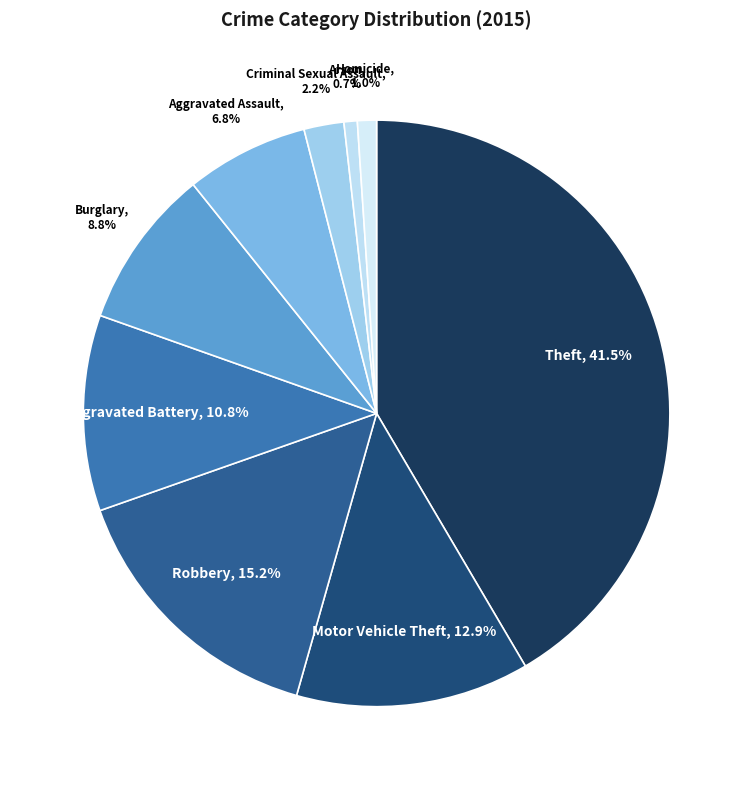

Which has a higher value, Aggravated Battery or Robbery?

Robbery